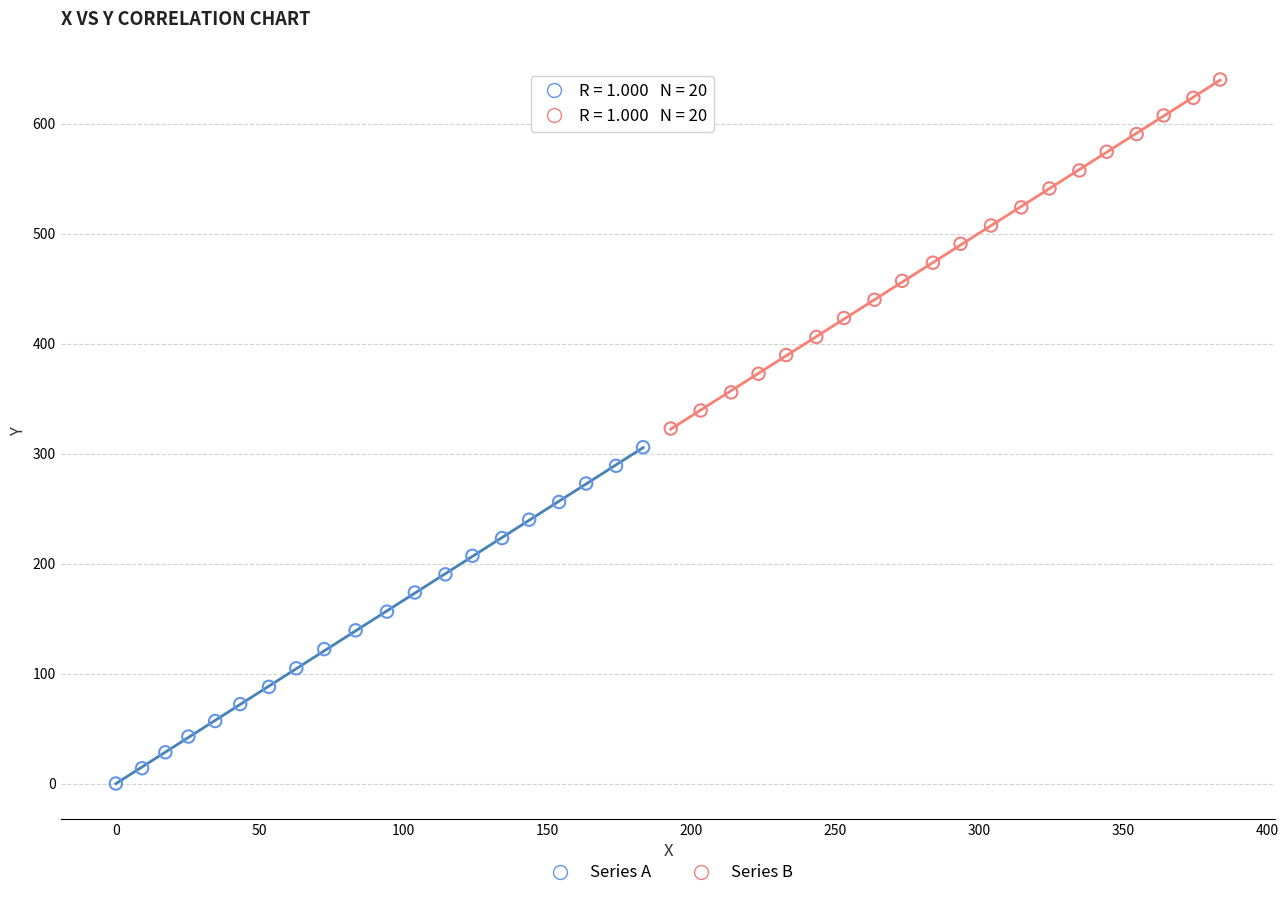

Which series reaches the maximum Y coordinate?

Series B